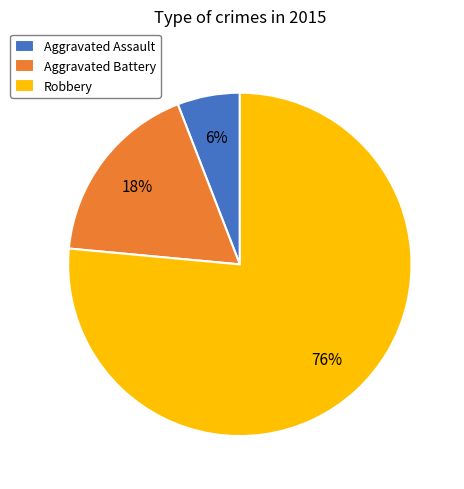

Which slice is the largest?

Robbery